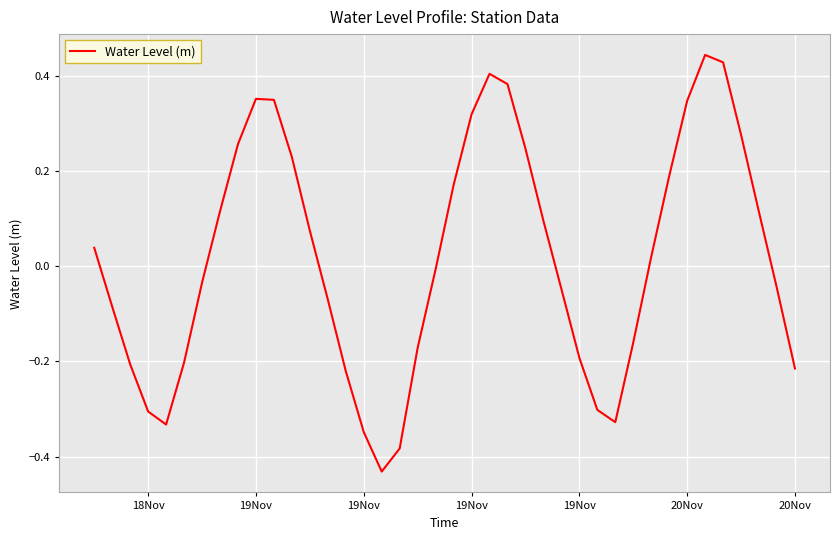

How many values exceed 0?

20